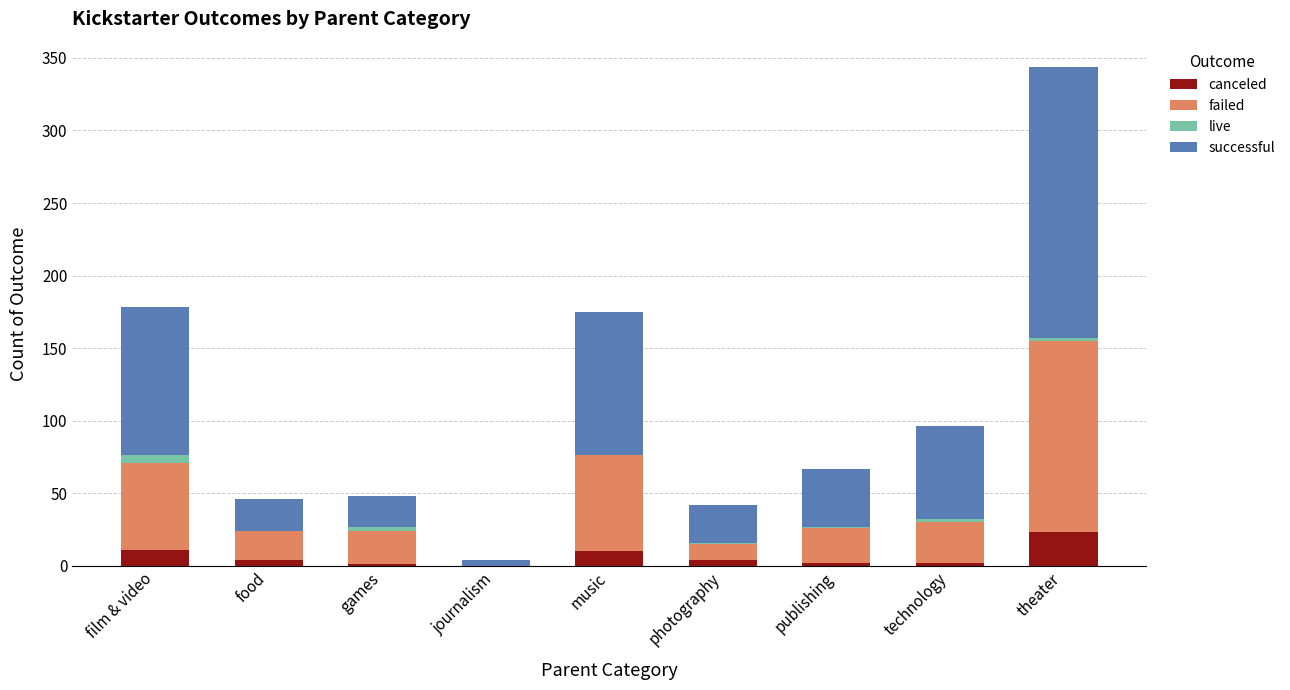

Are the bars grouped side by side (vs. stacked)?

No